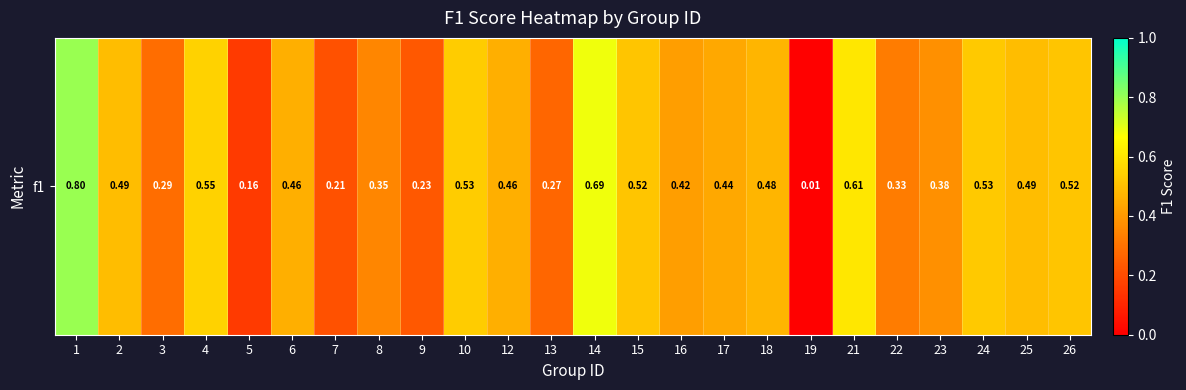

Which label corresponds to the largest value in the chart?

1